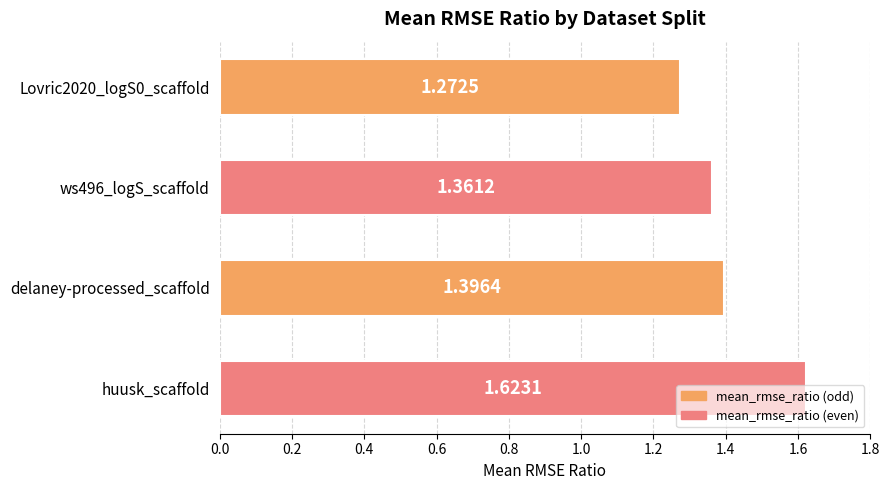

Which has a higher value, delaney-processed_scaffold or Lovric2020_logS0_scaffold?

delaney-processed_scaffold